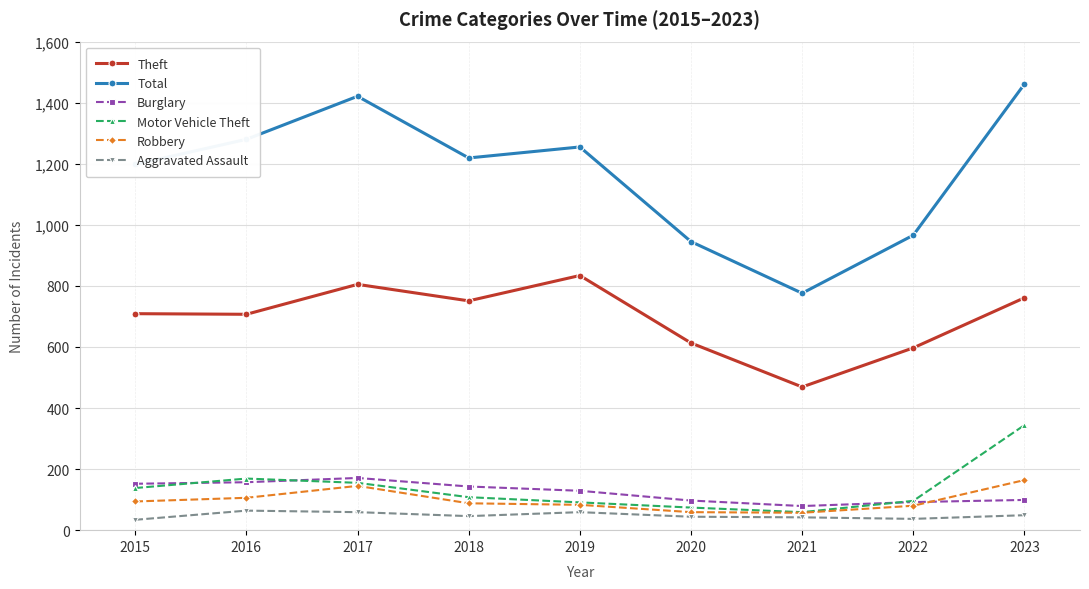

True or false: Total and Burglary intersect in this chart.

False